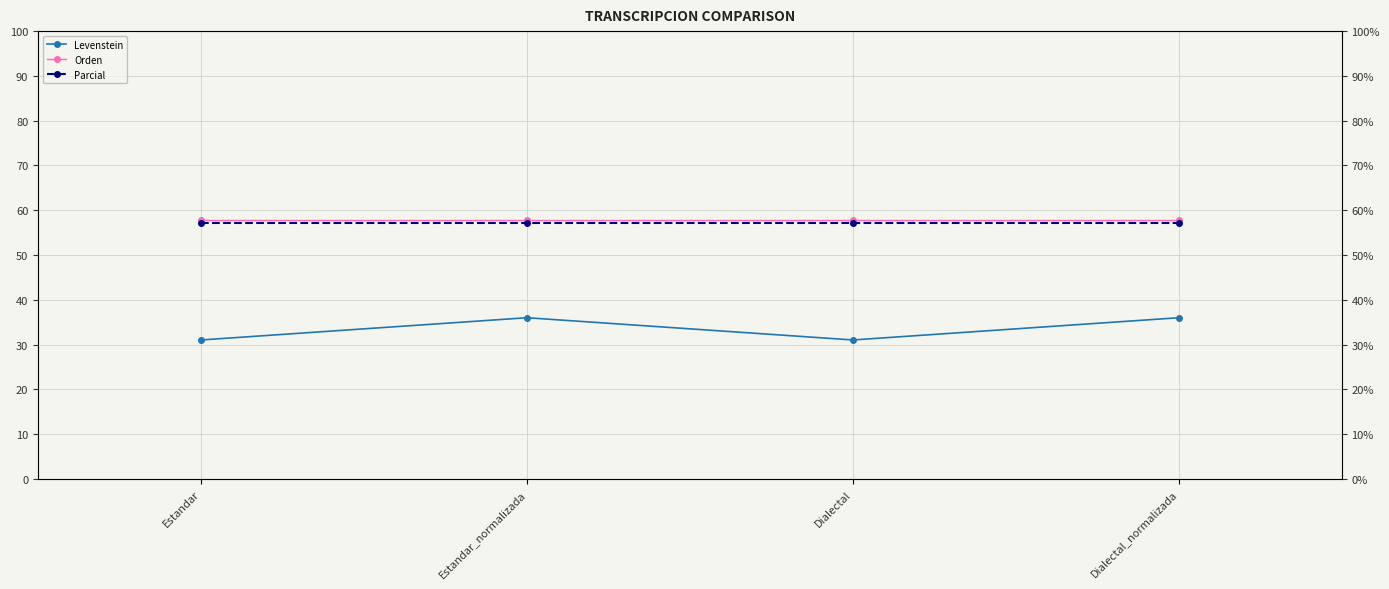

Rank the series at Dialectal_normalizada from lowest to highest value.

Levenstein, Parcial, Orden